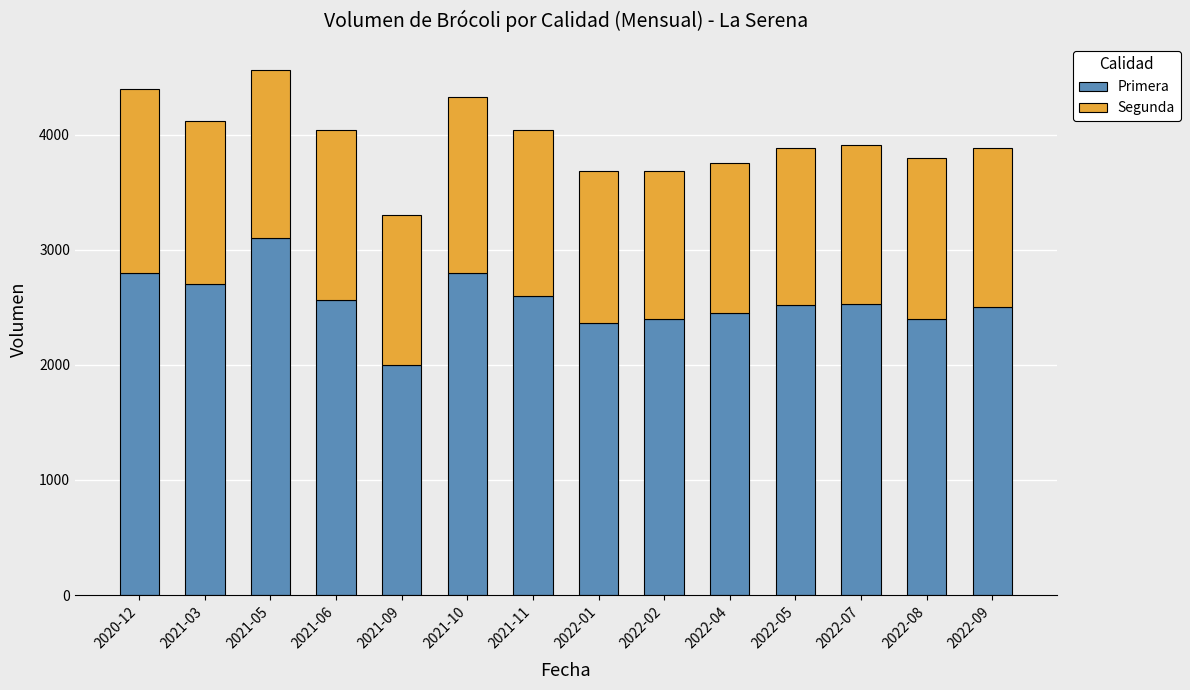

The value of Primera at 2022-07 is 4300.3. True or false?

False